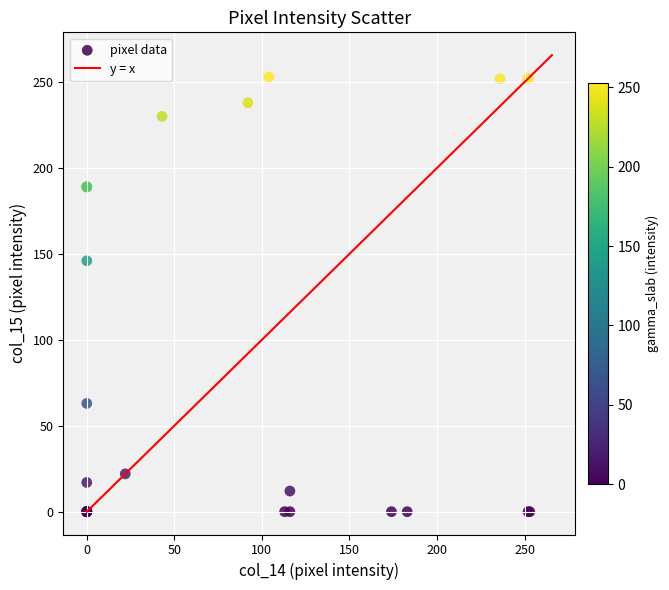

What Y value in the scatter plot is closest to 126?

146